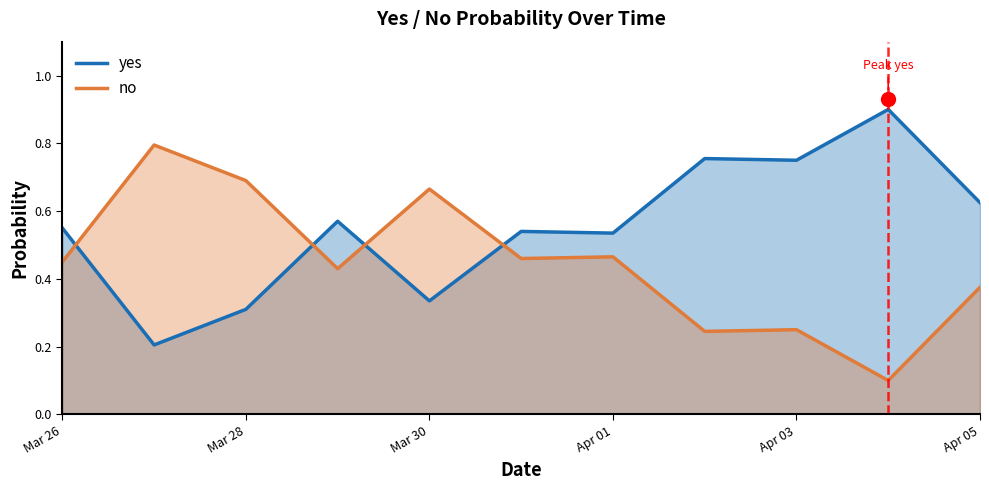

What position from the right is Apr 05?

1